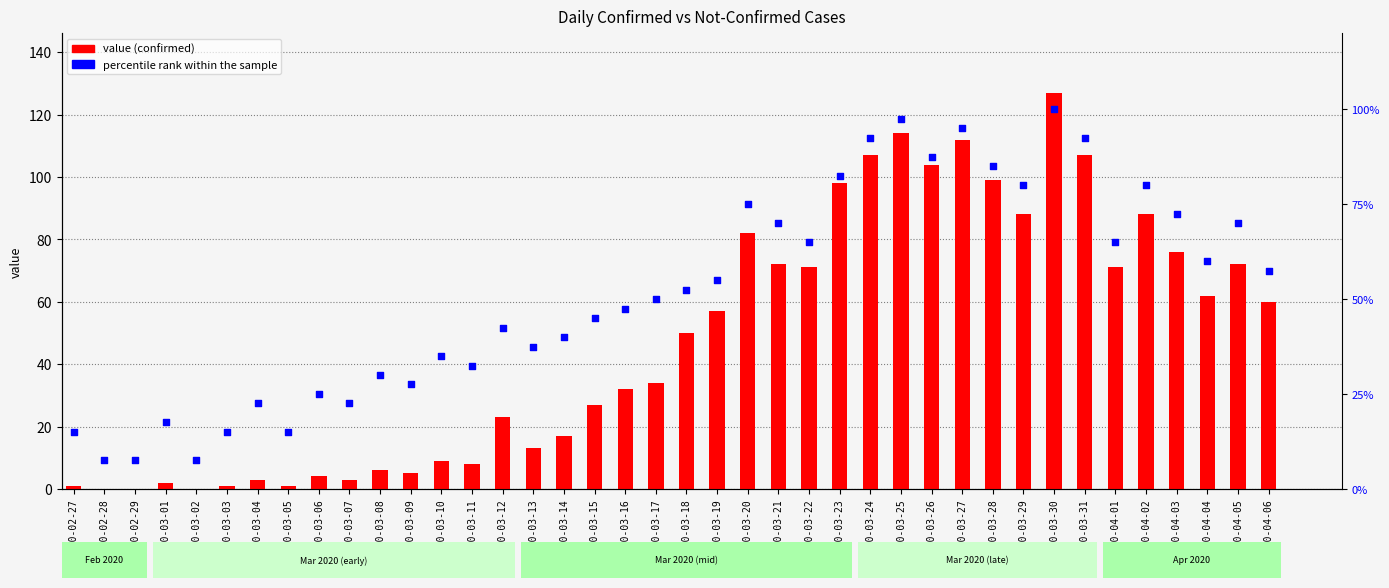

Which series has the widest spread of Y values?

value